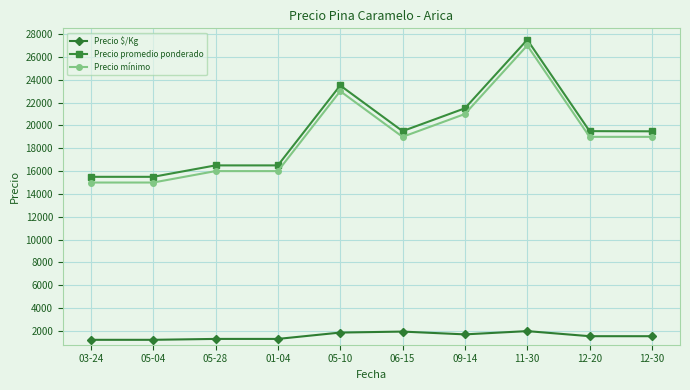

True or false: Precio $/Kg and Precio mínimo cross at least once.

False